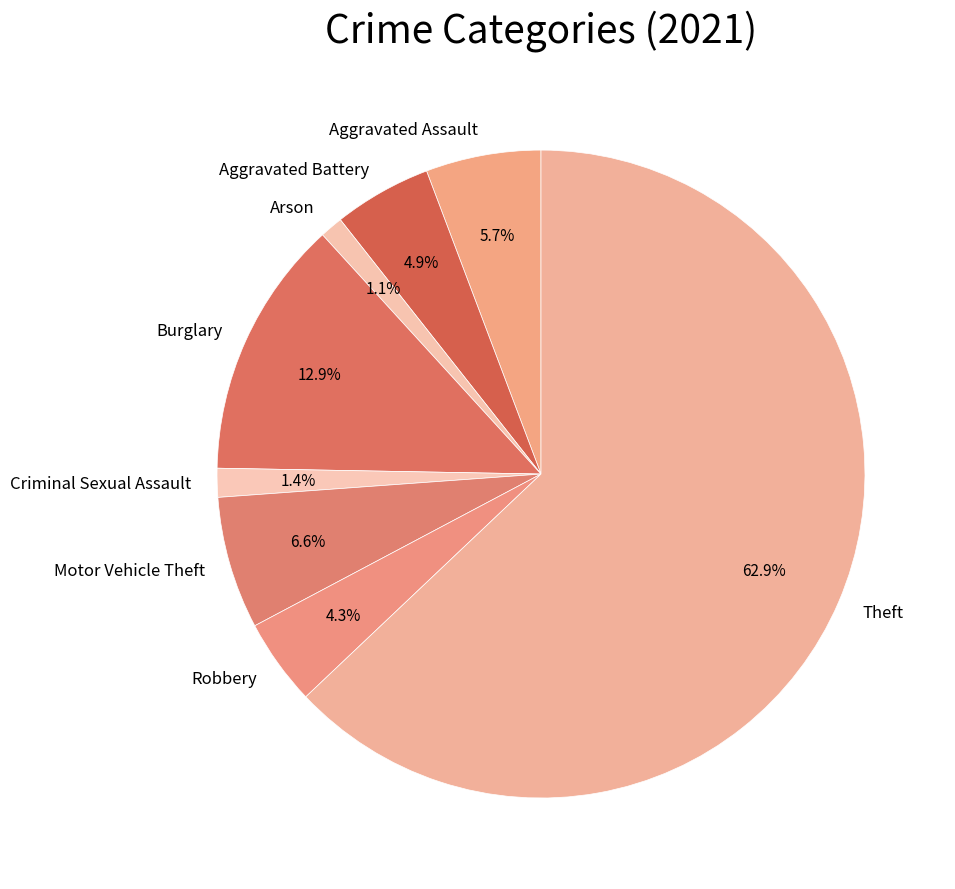

To the nearest percent, what percentage of the pie is Motor Vehicle Theft?

7%